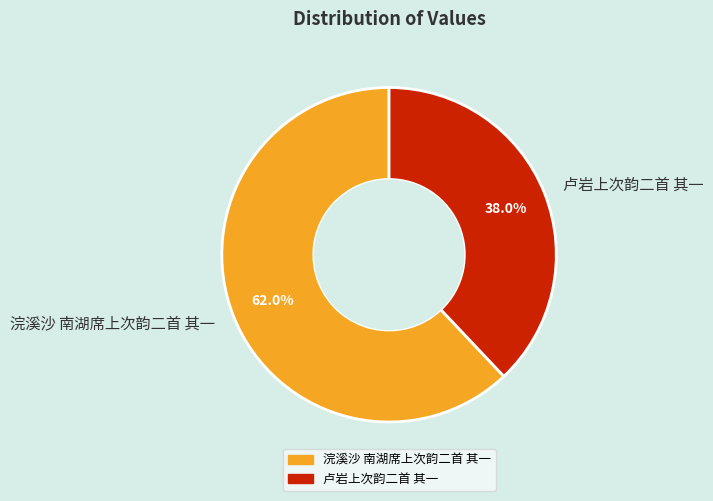

Count the number of slices in the pie.

2